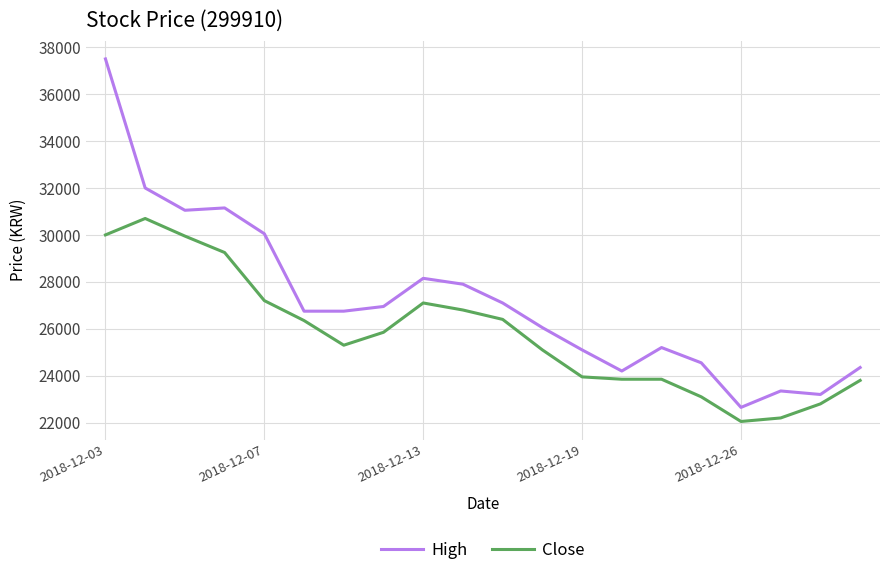

True or false: Close and High intersect in this chart.

False